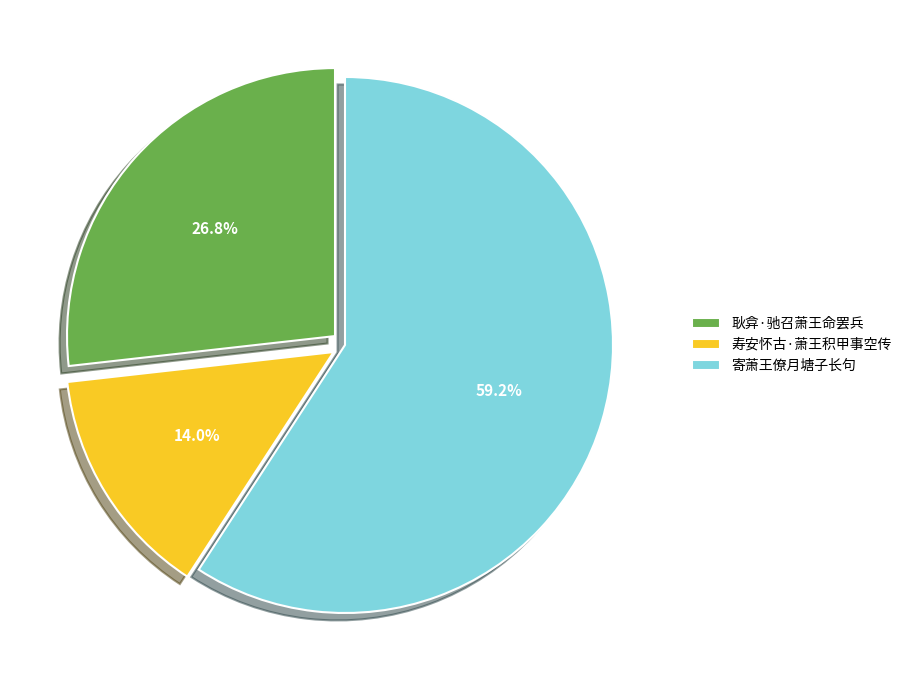

Rank the categories by value from lowest to highest.

寿安怀古·萧王积甲事空传, 耿弇·驰召萧王命罢兵, 寄萧王僚月塘子长句